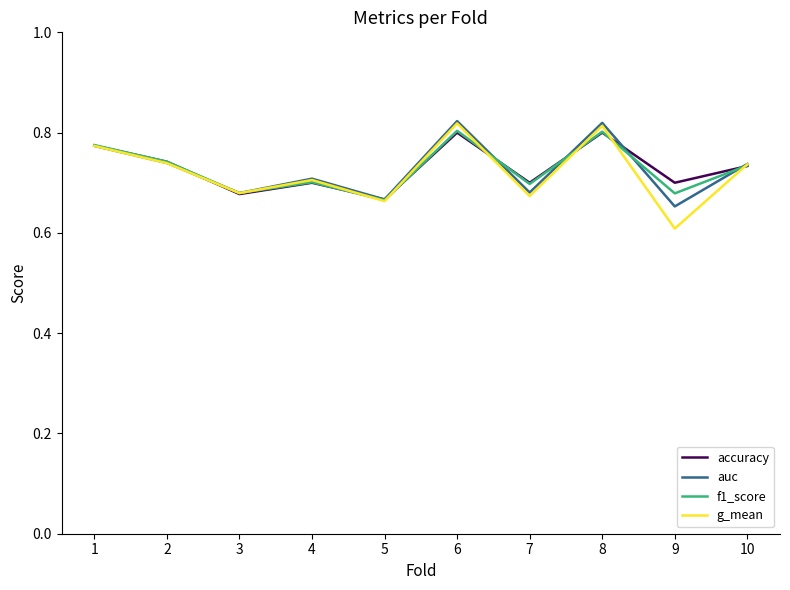

At which category does the chart reach its minimum across all series?

9